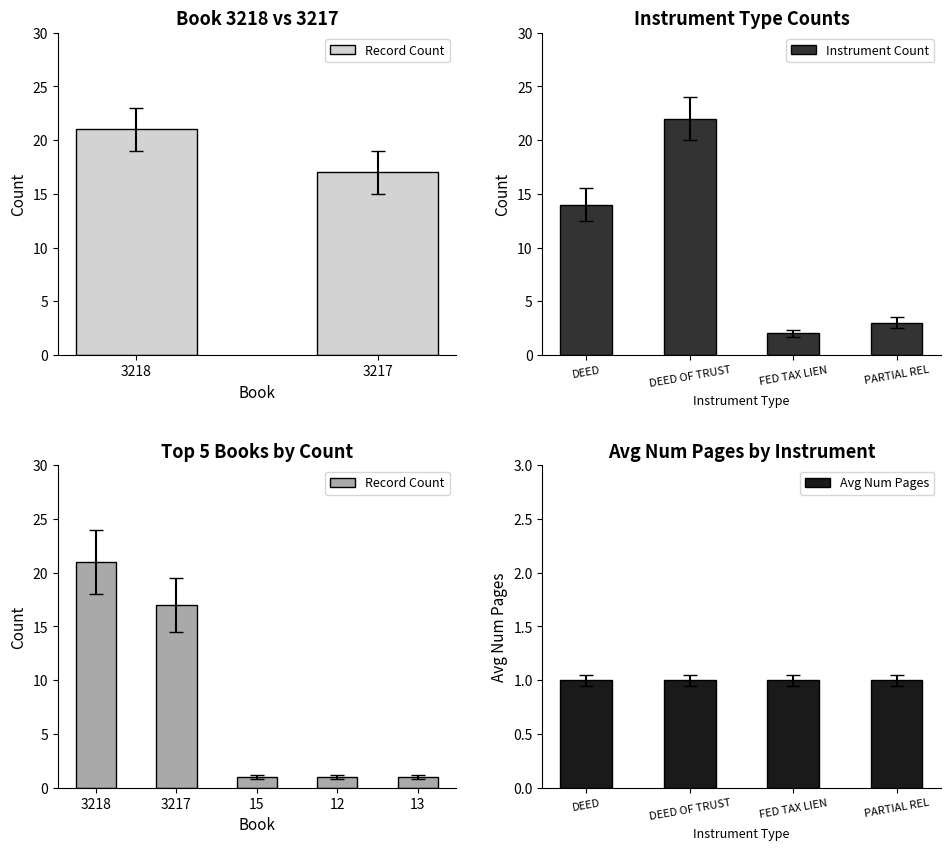

At which label does Instrument Count reach its minimum?

FED TAX LIEN